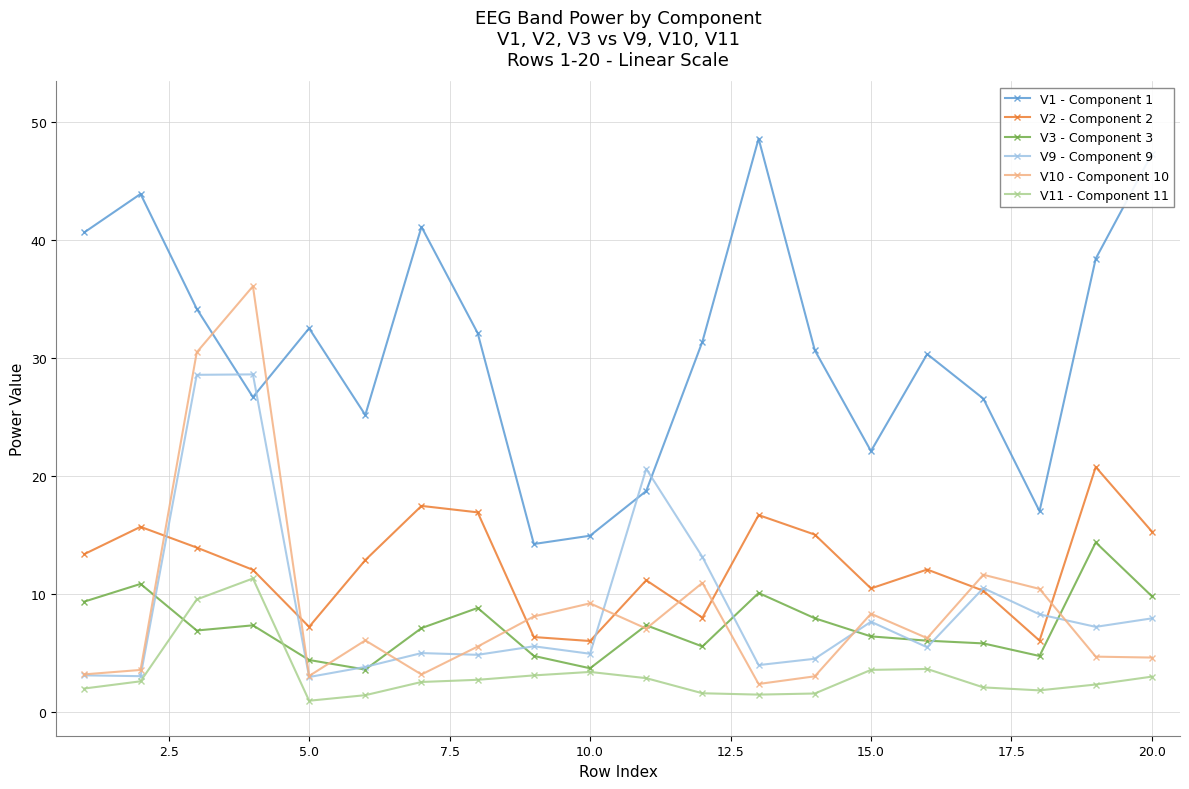

What are all the series names shown in the legend?

V1 - Component 1, V2 - Component 2, V3 - Component 3, V9 - Component 9, V10 - Component 10, V11 - Component 11